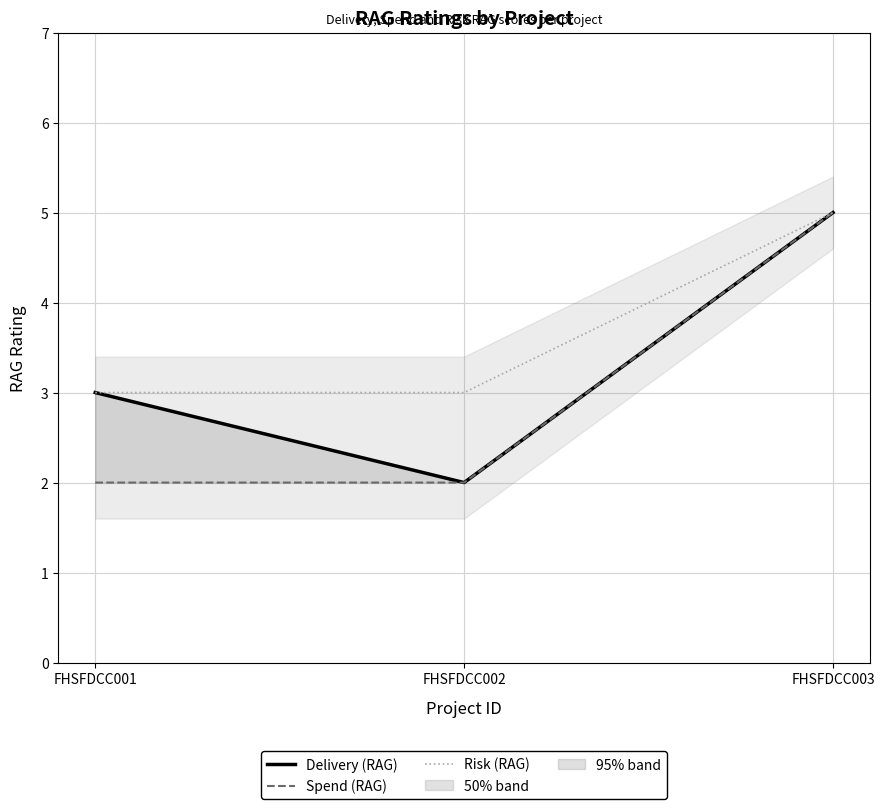

Is it true that Delivery (RAG) equals 8 at FHSFDCC003?

False